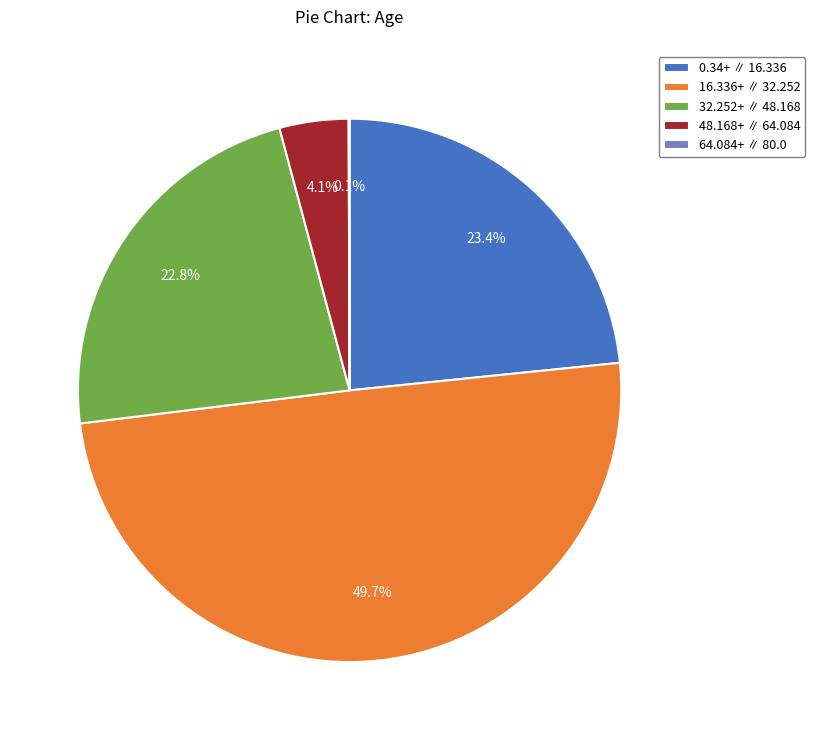

To the nearest percent, what is the average slice percentage?

20%